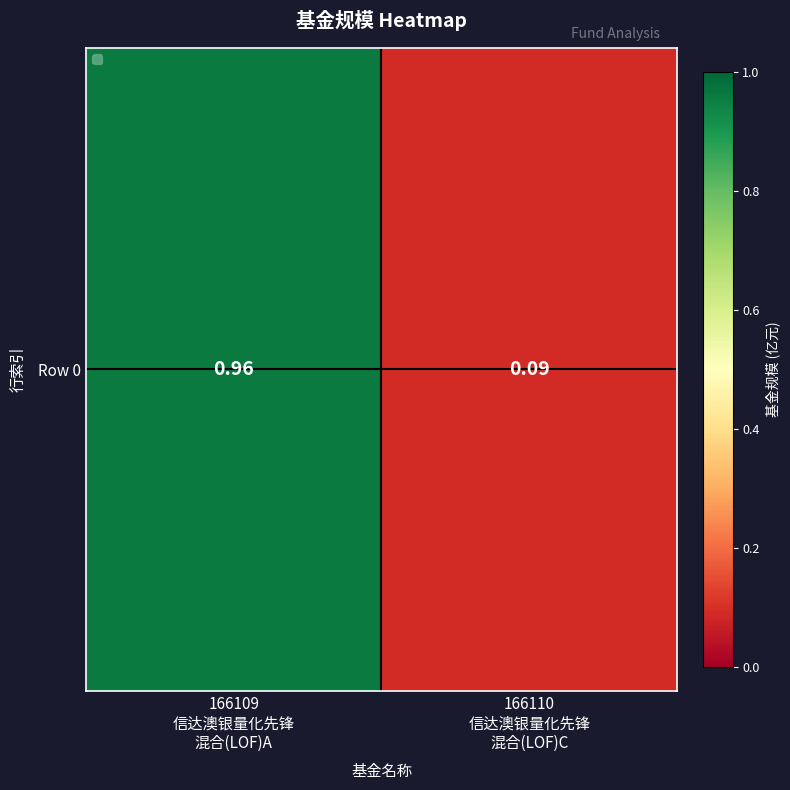

List the labels in order of value, largest first.

166109
信达澳银量化先锋
混合(LOF)A, 166110
信达澳银量化先锋
混合(LOF)C